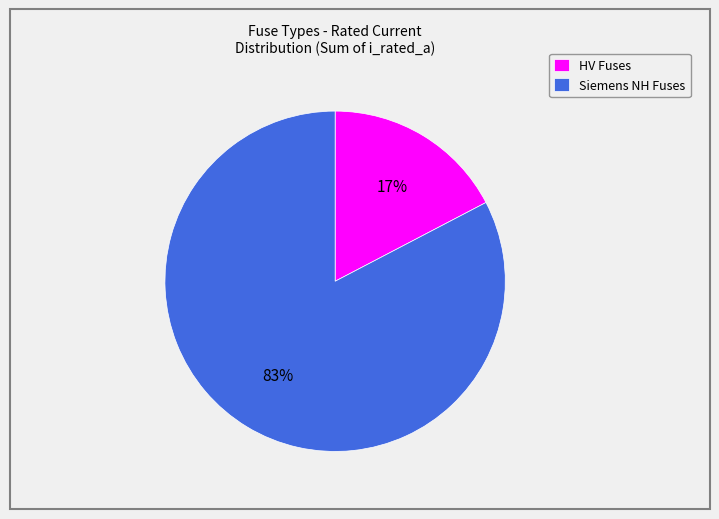

Is it true that Siemens NH Fuses is 69% of the pie?

False